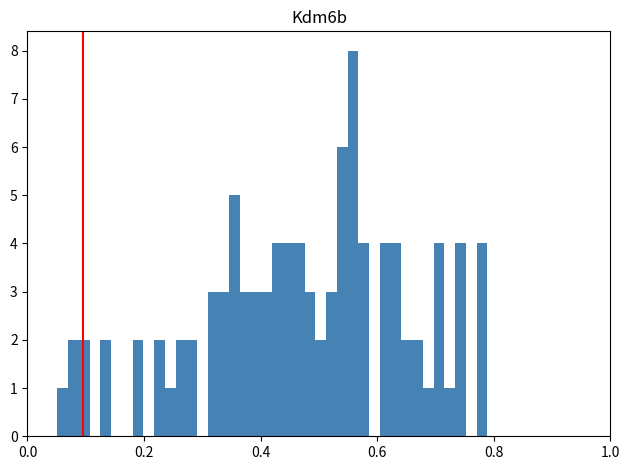

Around what value on the x-axis is the tallest bar? Give the approximate position of its centre, as read against the axis.

0.56